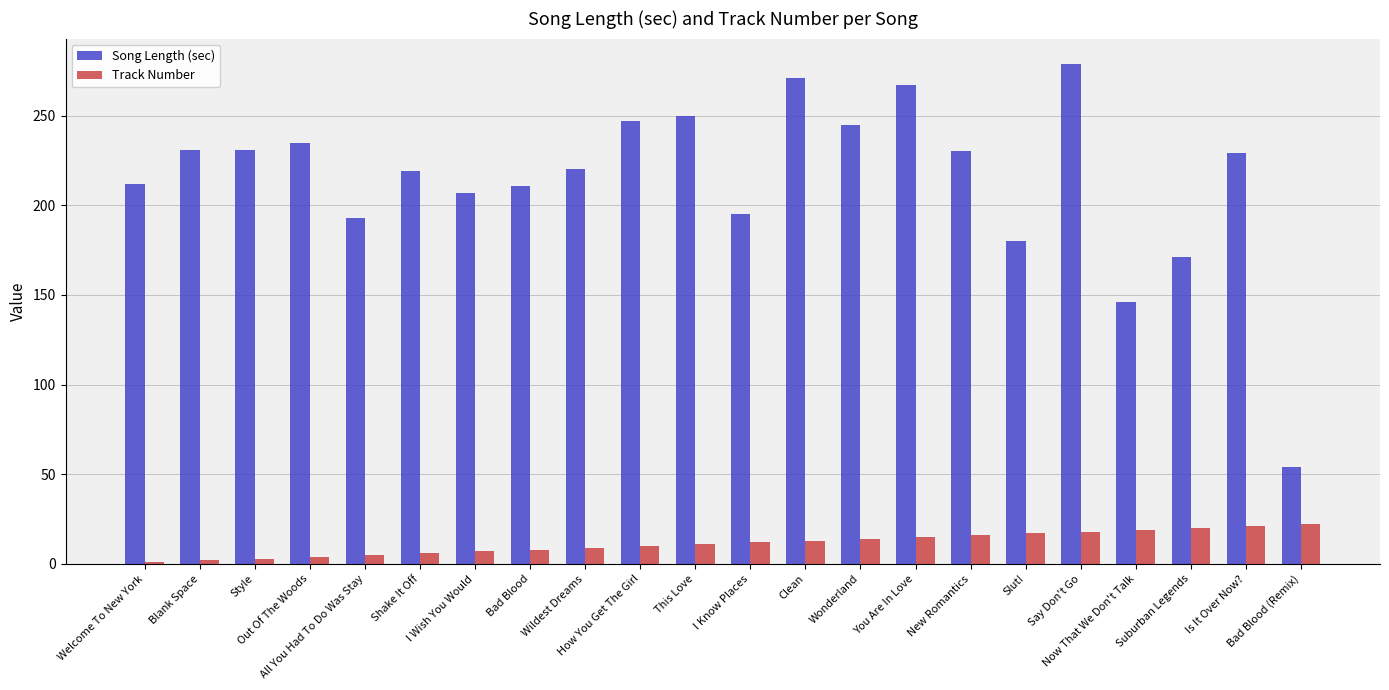

Which series changed the most between I Wish You Would and Wonderland?

Song Length (sec)